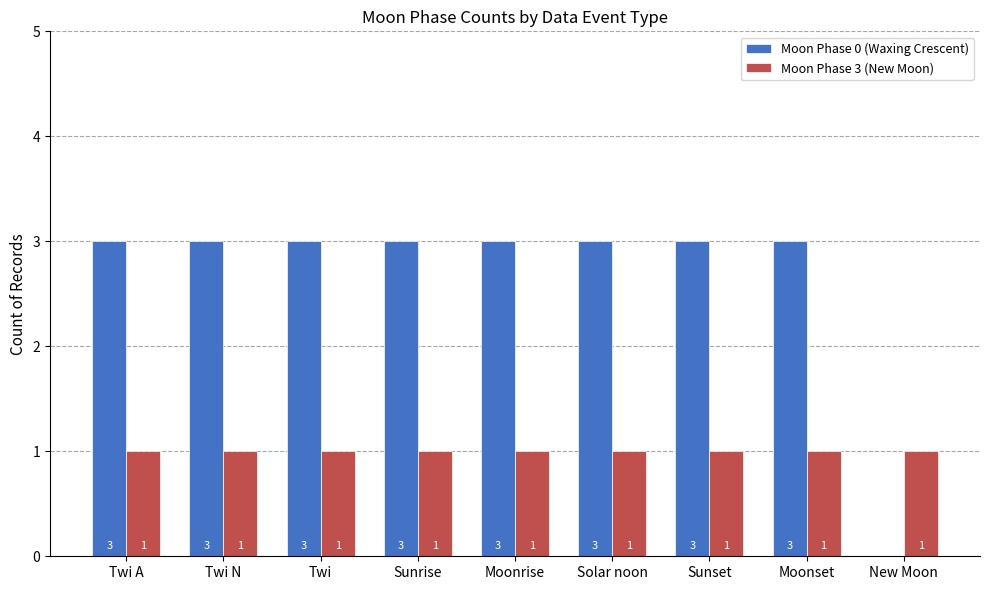

What is the total value across all series at Solar noon?

4